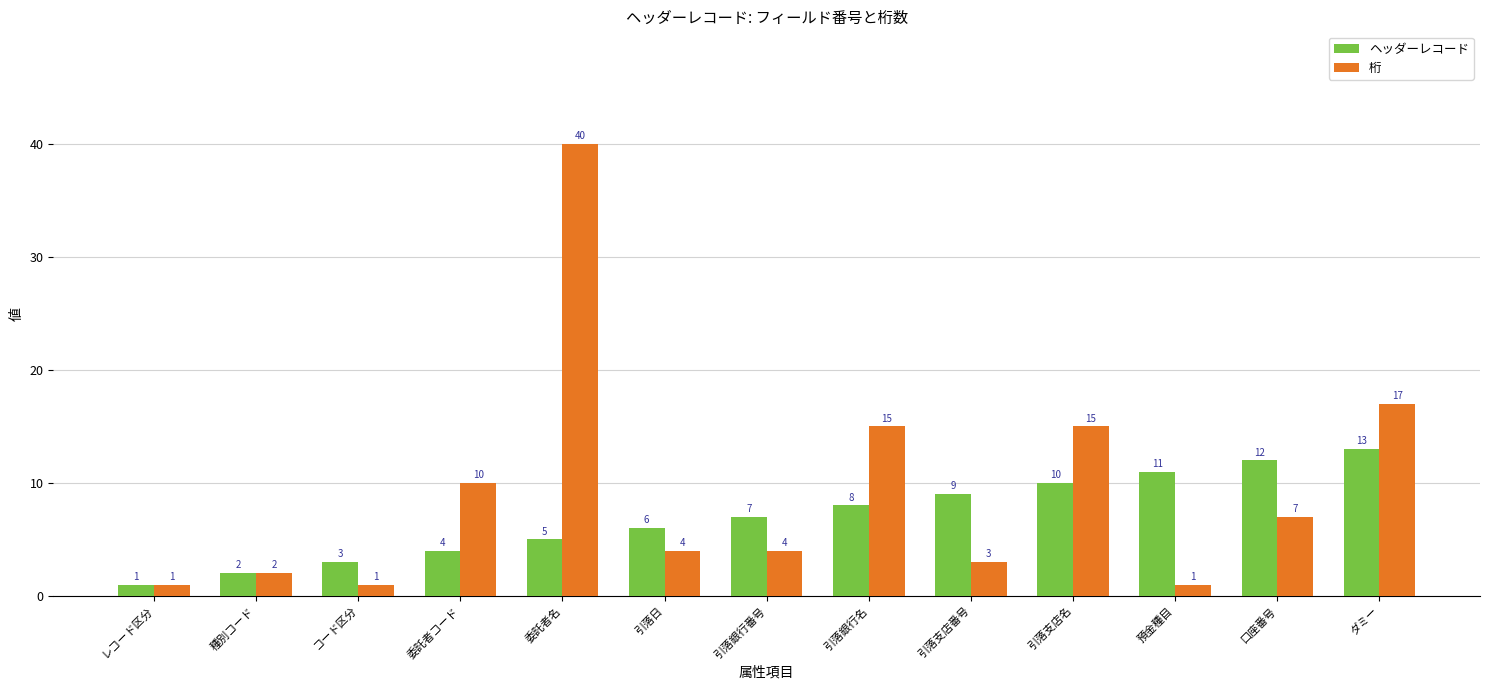

Reading left to right, list all the values displayed in this chart.

ヘッダーレコード: レコード区分=1	種別コード=2	コード区分=3	委託者コード=4	委託者名=5	引落日=6	引落銀行番号=7	引落銀行名=8	引落支店番号=9	引落支店名=10	預金種目=11	口座番号=12	ダミー=13
桁: レコード区分=1	種別コード=2	コード区分=1	委託者コード=10	委託者名=40	引落日=4	引落銀行番号=4	引落銀行名=15	引落支店番号=3	引落支店名=15	預金種目=1	口座番号=7	ダミー=17